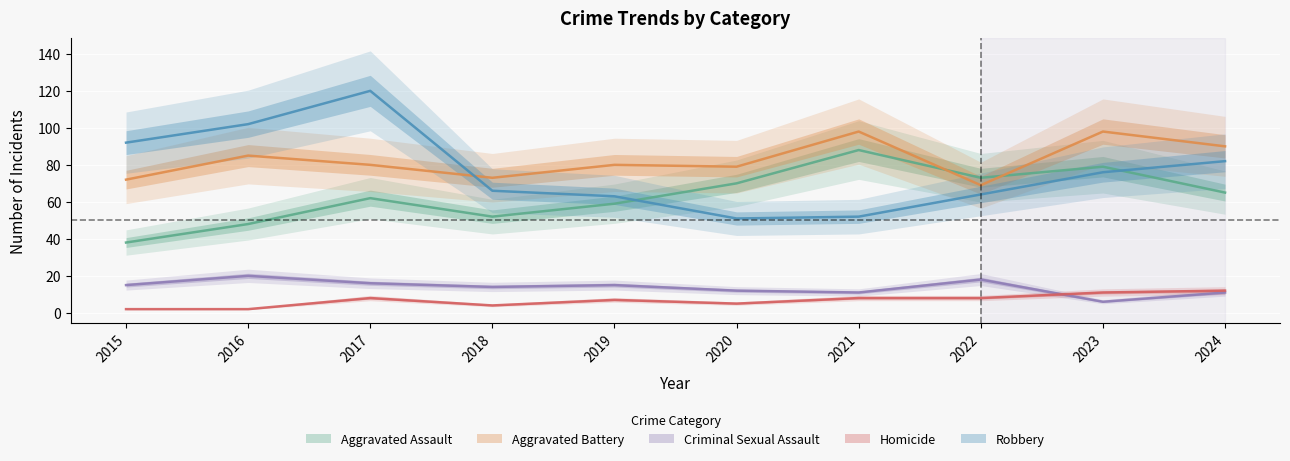

True or false: Robbery and Criminal Sexual Assault intersect in this chart.

False